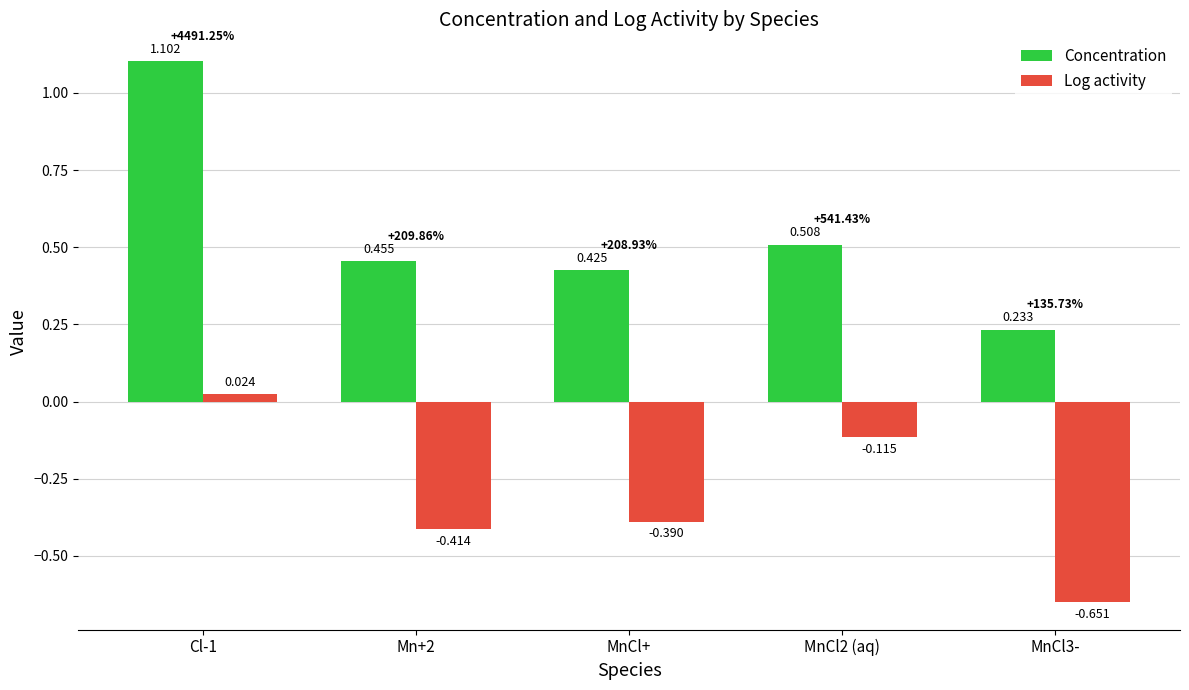

True or false: Concentration has a value of 1.1 at Cl-1.

True